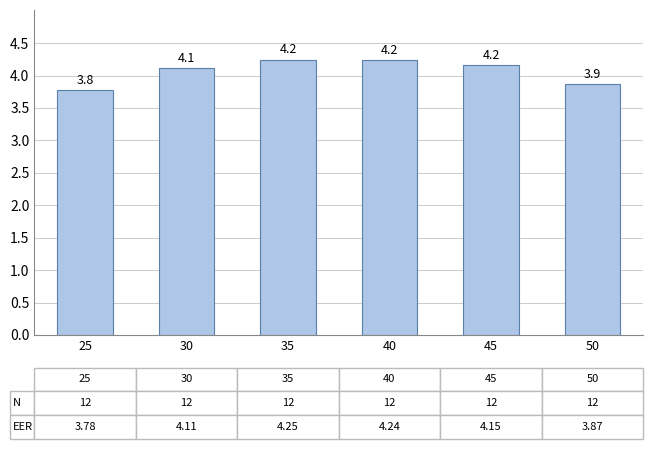

What is the approximate value at 40?

4.2